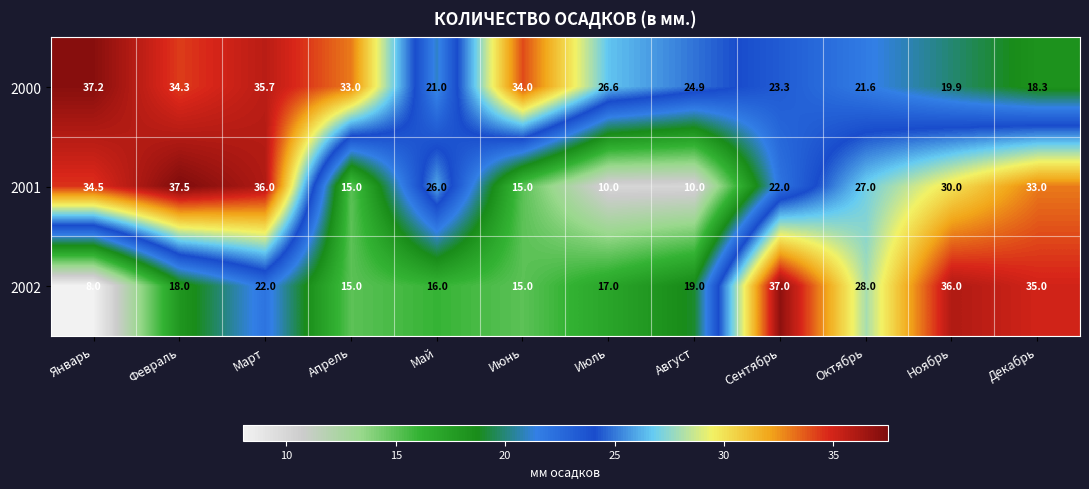

Count the number of data series in this chart.

3